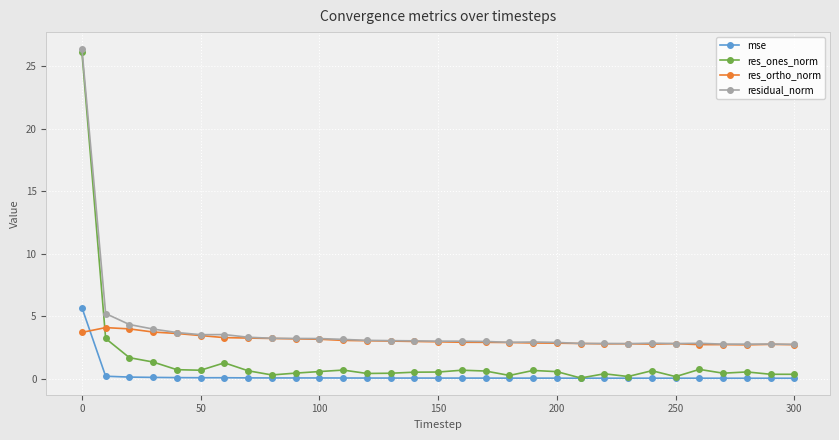

True or false: res_ones_norm has more than 0 points higher than both neighbors.

True